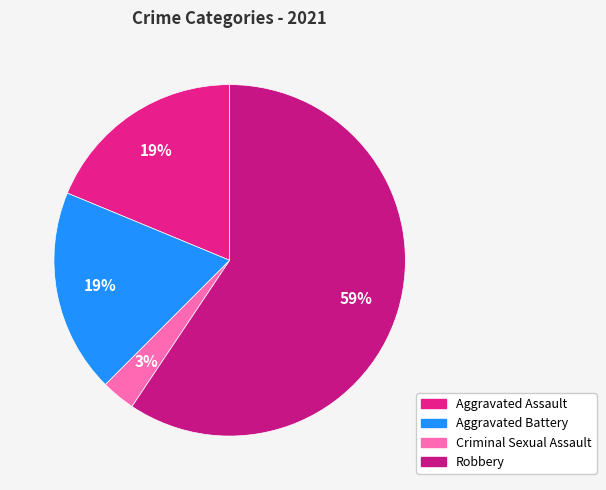

Count the number of slices in the pie.

4